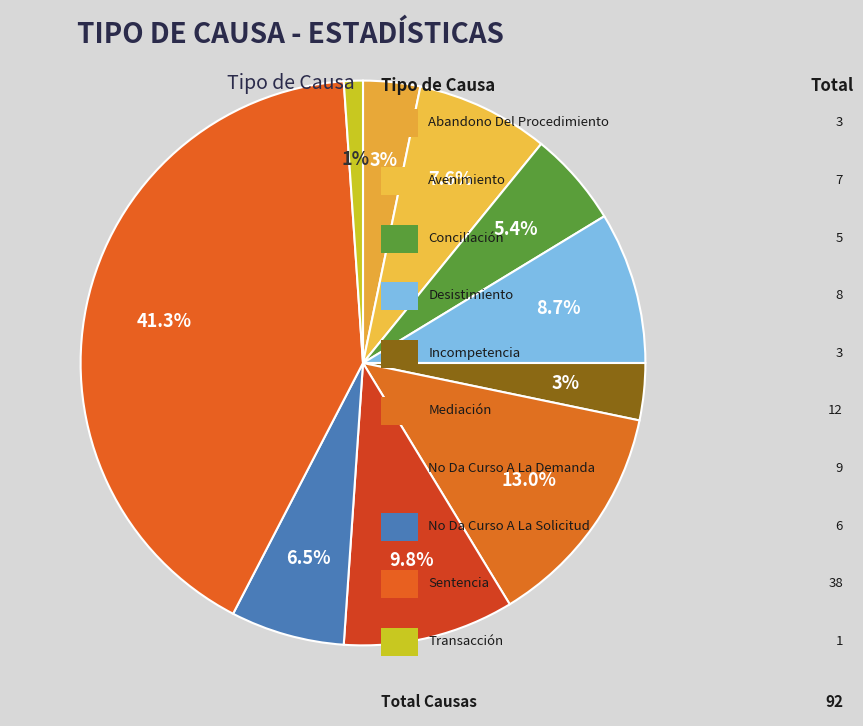

How many slices are in this pie chart?

10